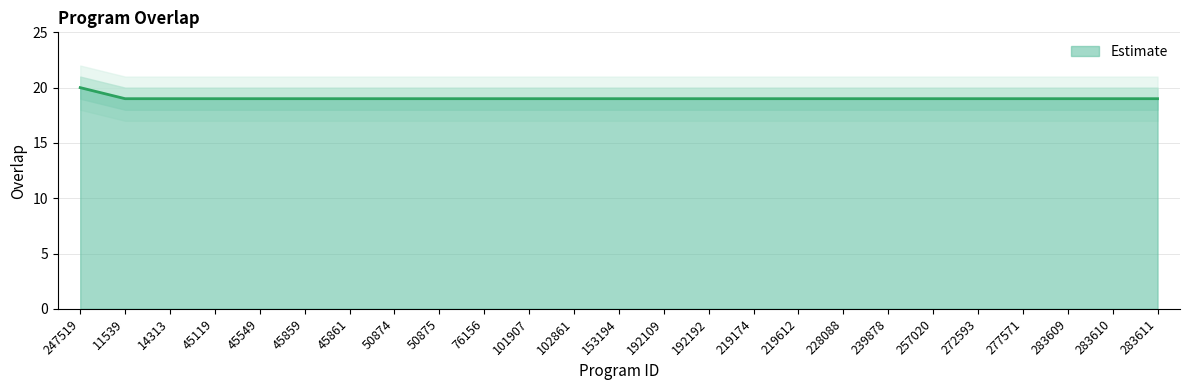

At which category does the chart reach its minimum across all series?

11539